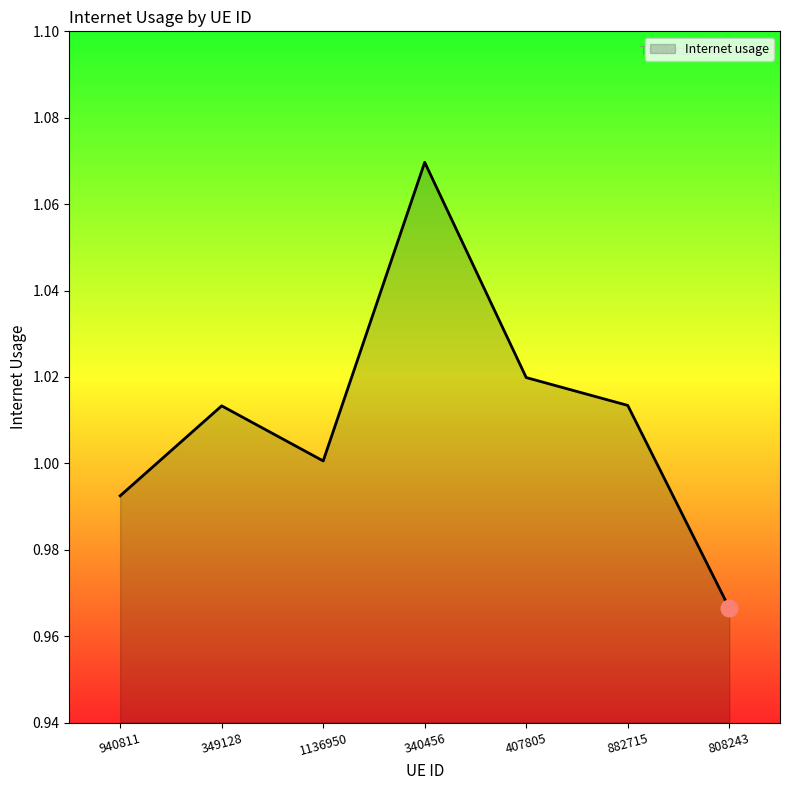

How many distinct data groups are displayed?

1